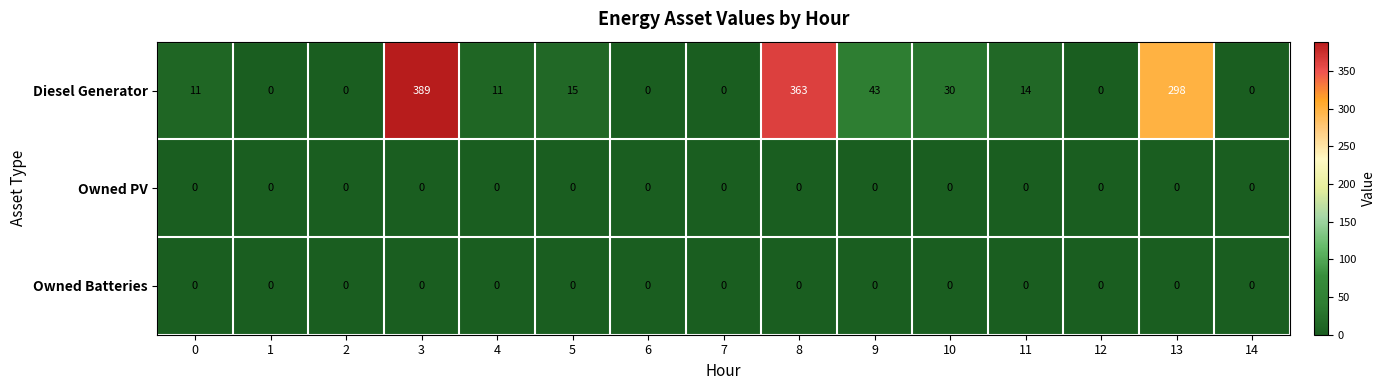

True or false: Owned Batteries has a value of 0 at 0.

True